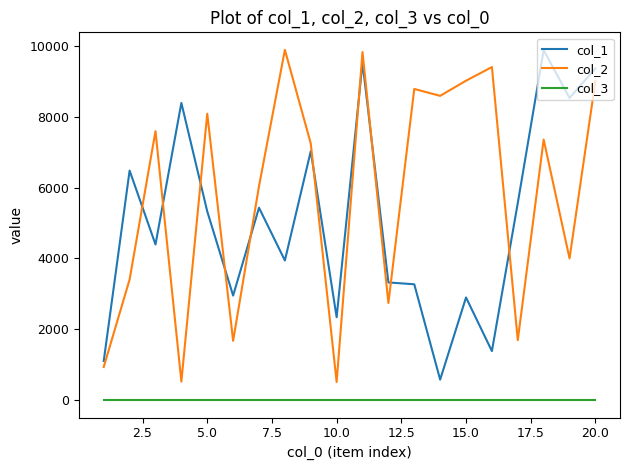

Which series has the largest total across all categories?

col_2